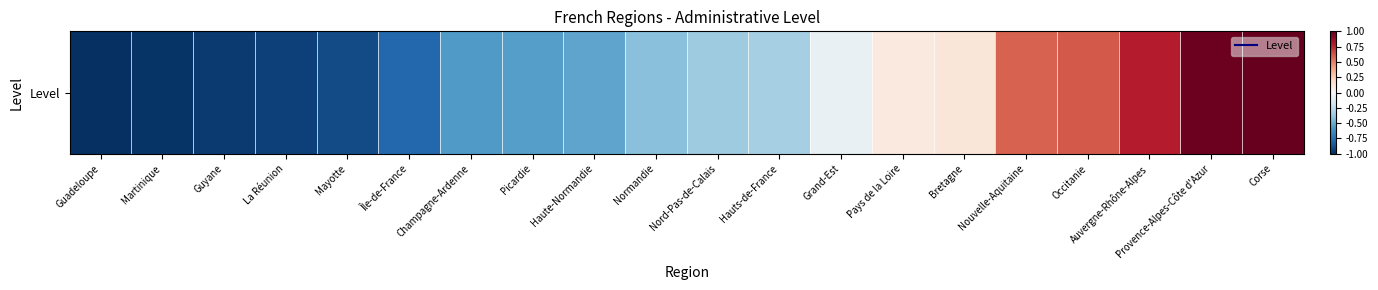

How many series are shown in this chart?

1